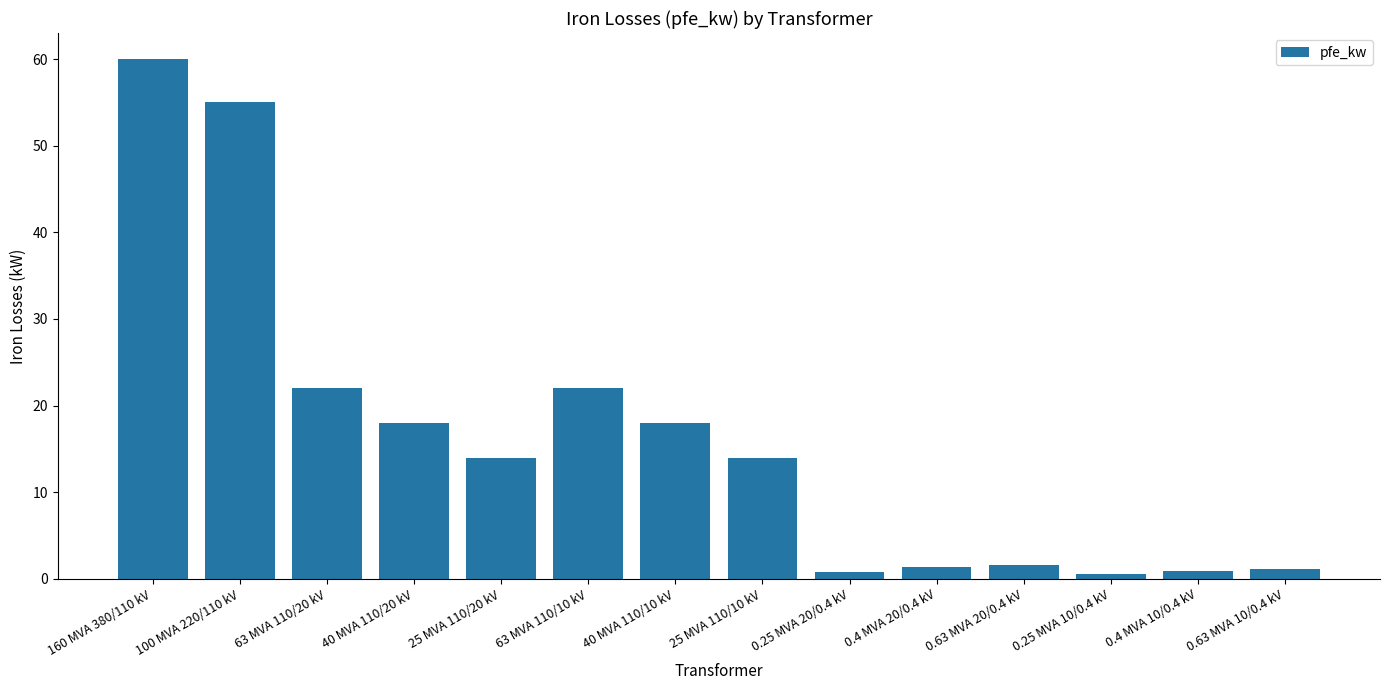

What is the difference between the maximum and second lowest values?

59.2